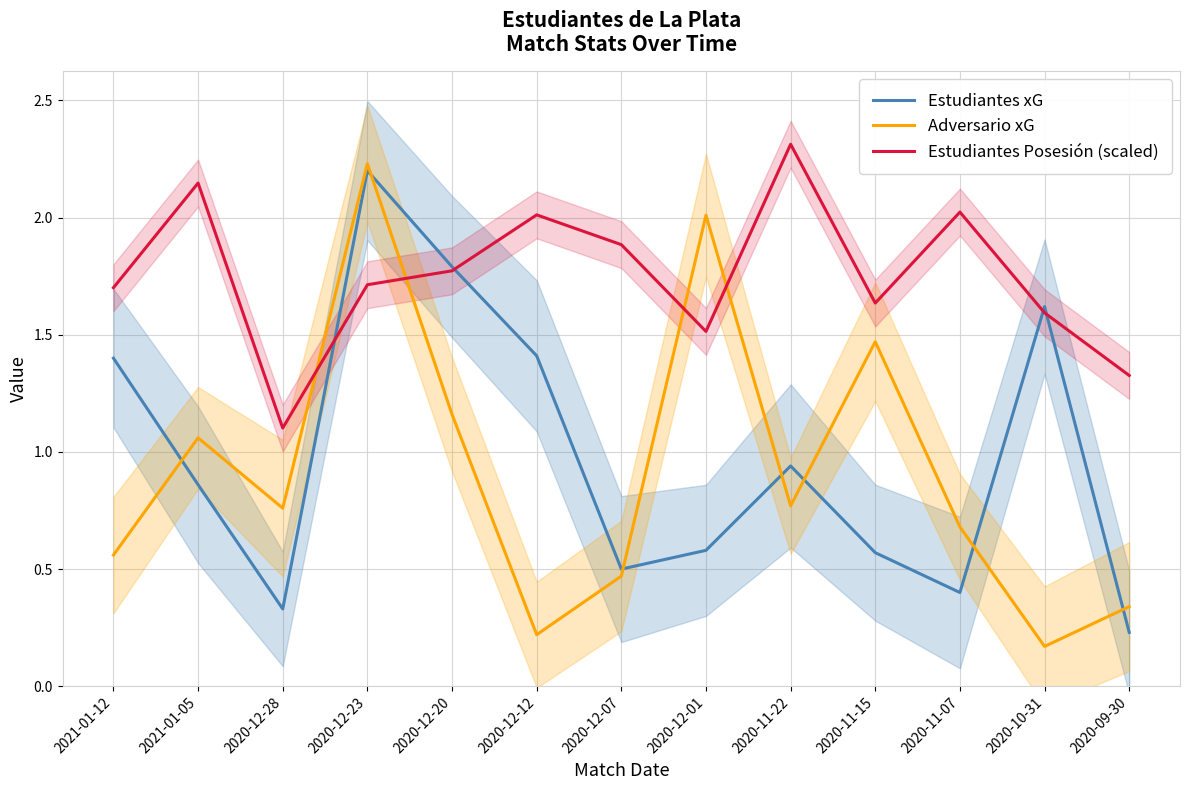

Count the number of data series in this chart.

3